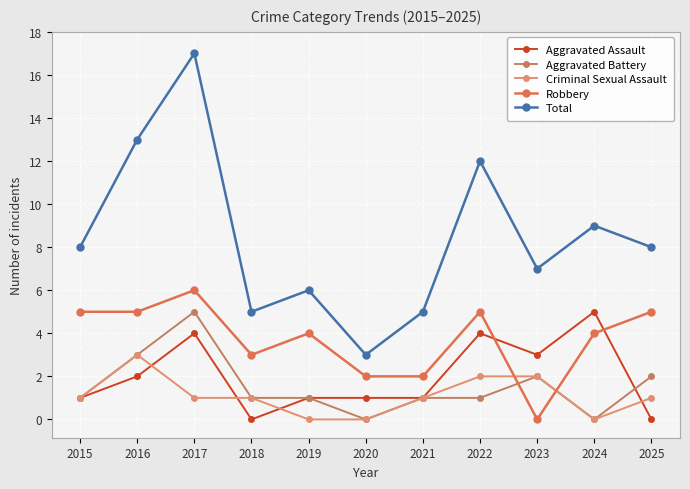

How many distinct data groups are displayed?

5